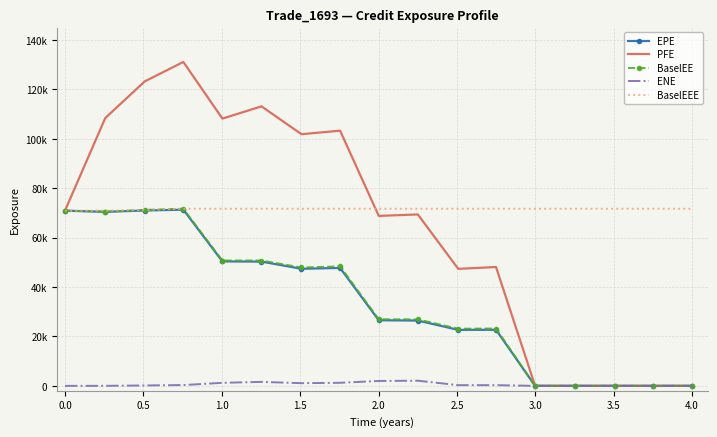

Where does the ENE series first go above 279?

1.0